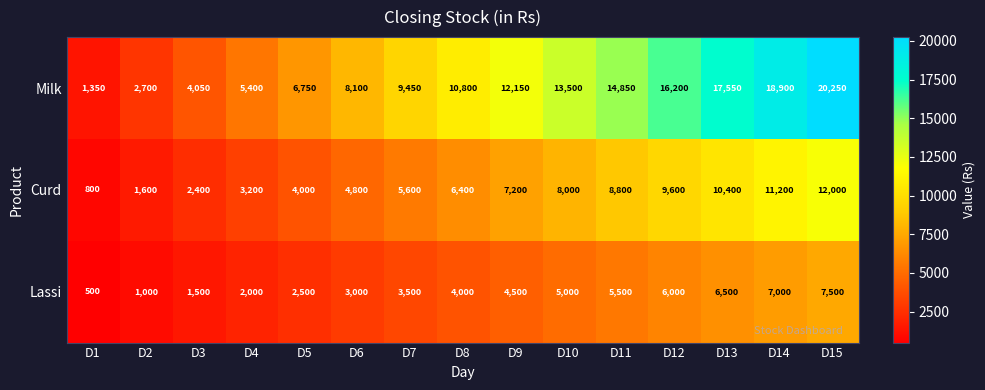

Where is Milk nearest to the value 10800?

D8